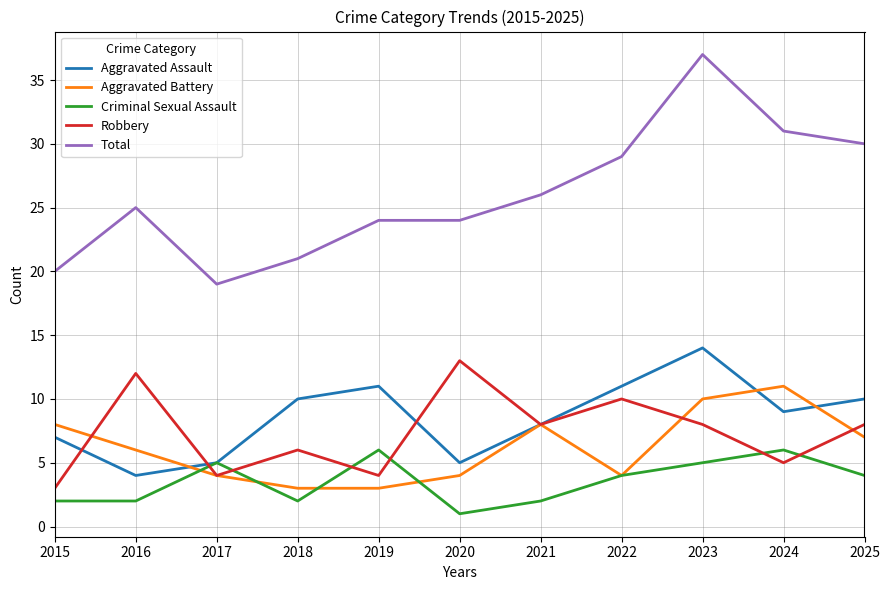

Which series has the largest total across all categories?

Total